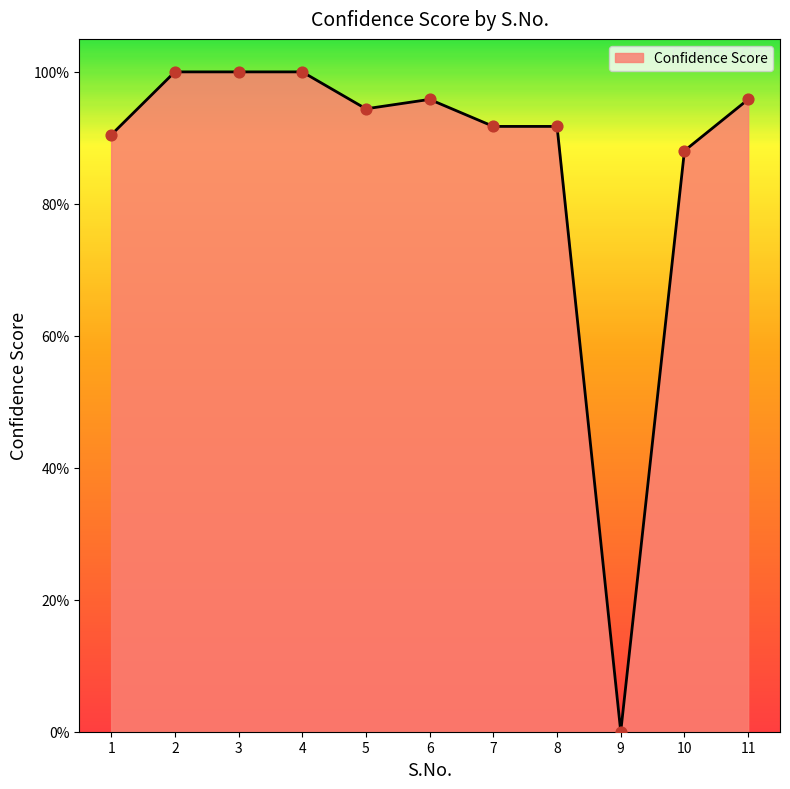

Between 11 and 4, which is larger?

4